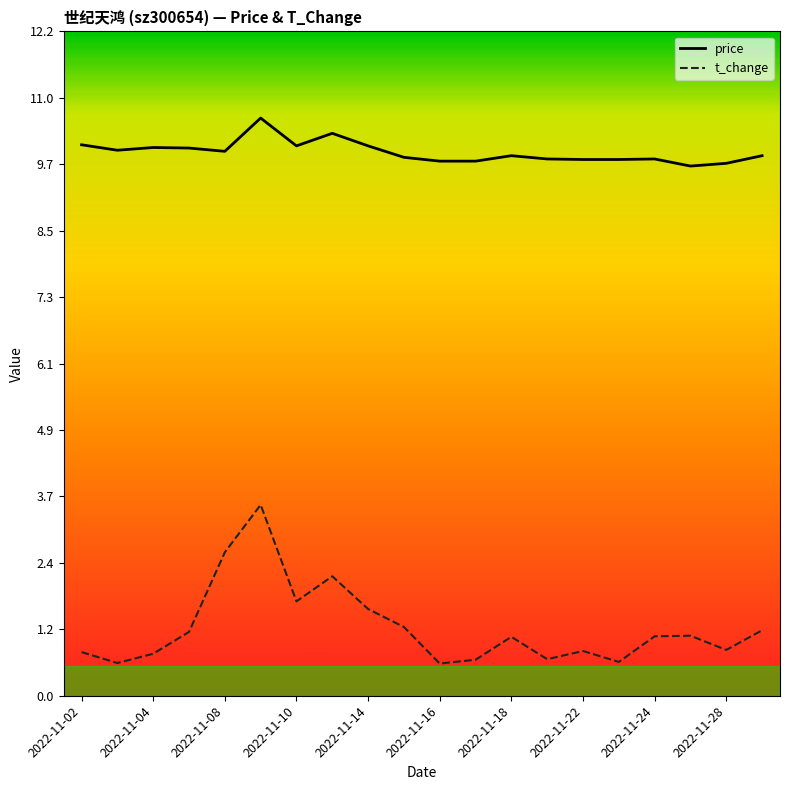

True or false: t_change and price intersect in this chart.

False